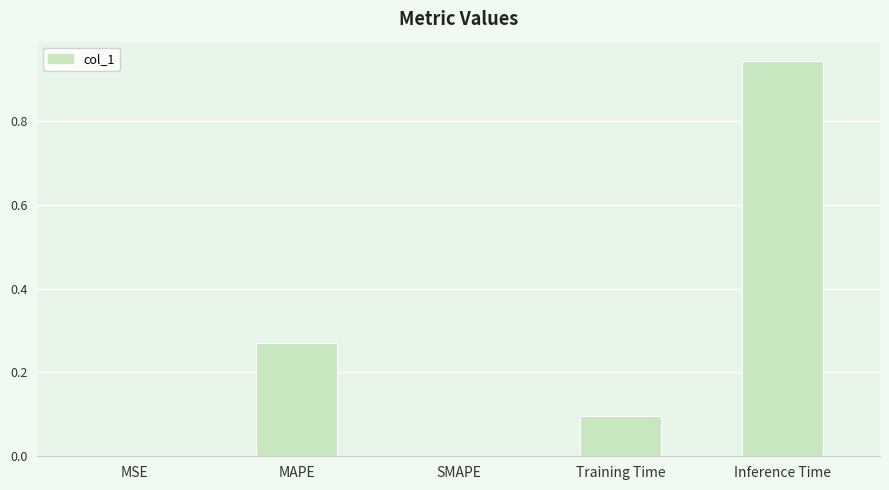

True or false: the data shows 0.0 at SMAPE.

True